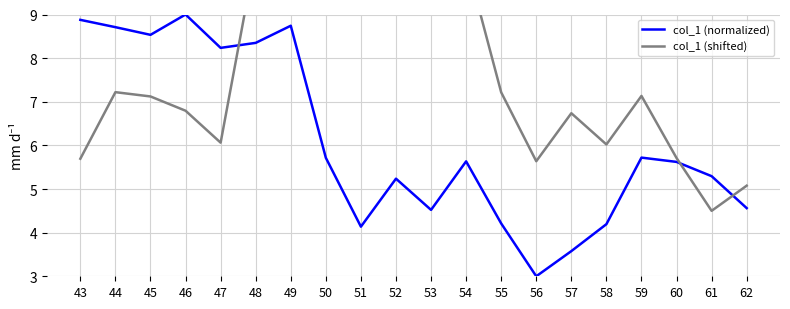

Which series has the largest range (max minus min)?

col_1 (normalized)